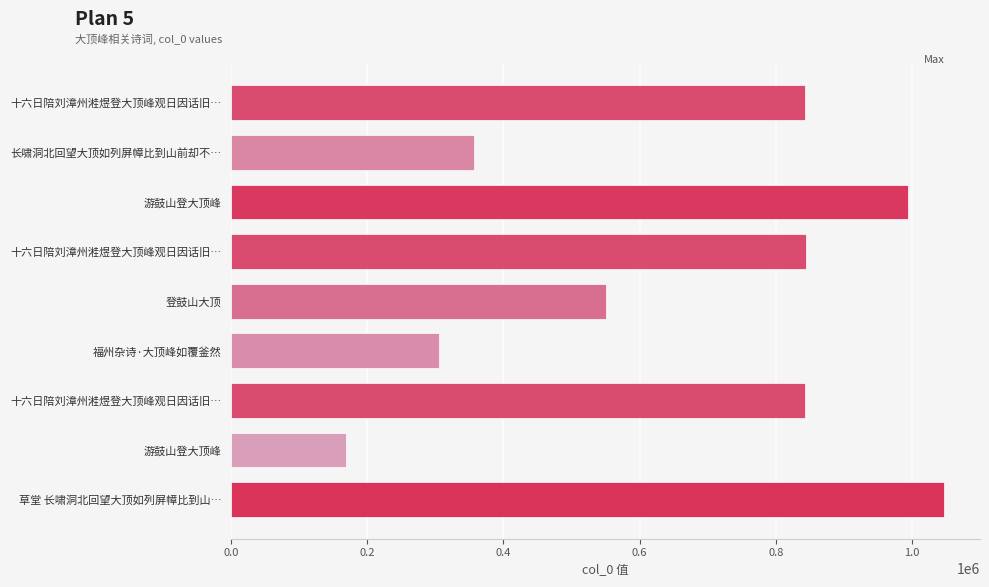

How many data points does each series have?

9